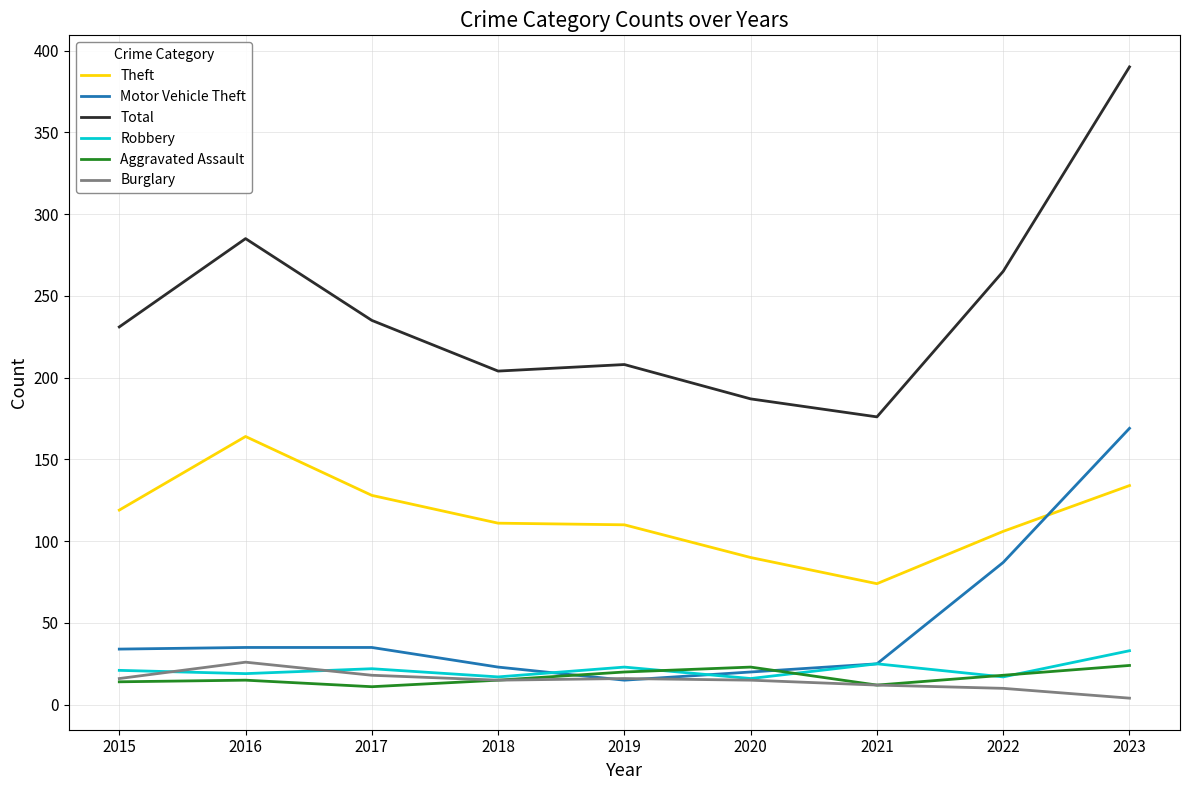

True or false: Total and Motor Vehicle Theft cross at least once.

False